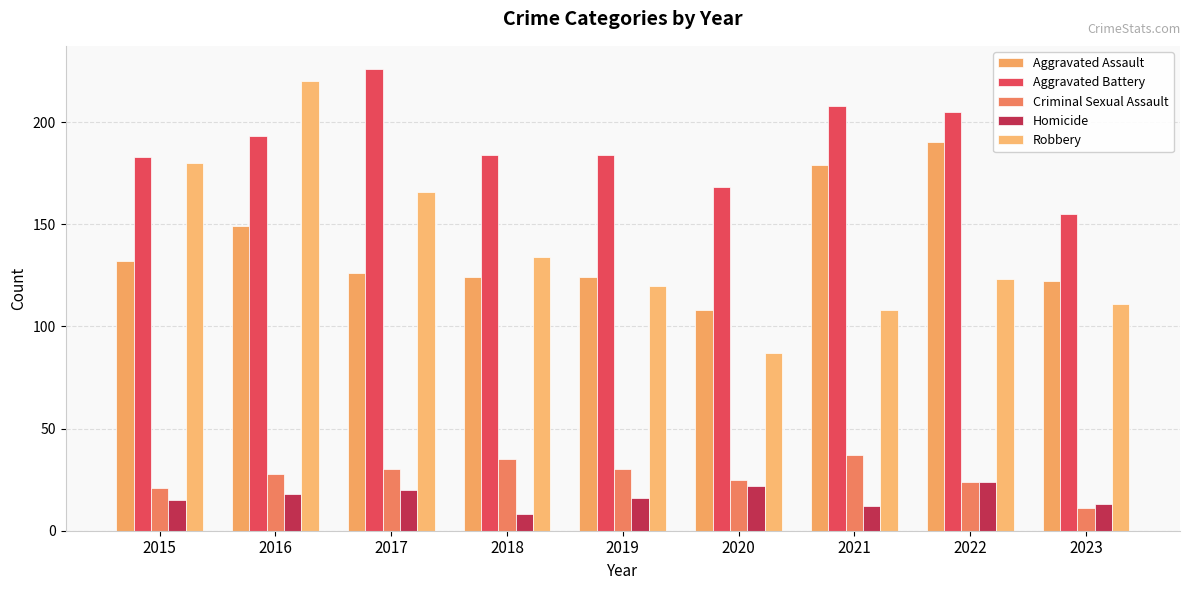

True or false: Robbery has a value of 108 at 2021.

True